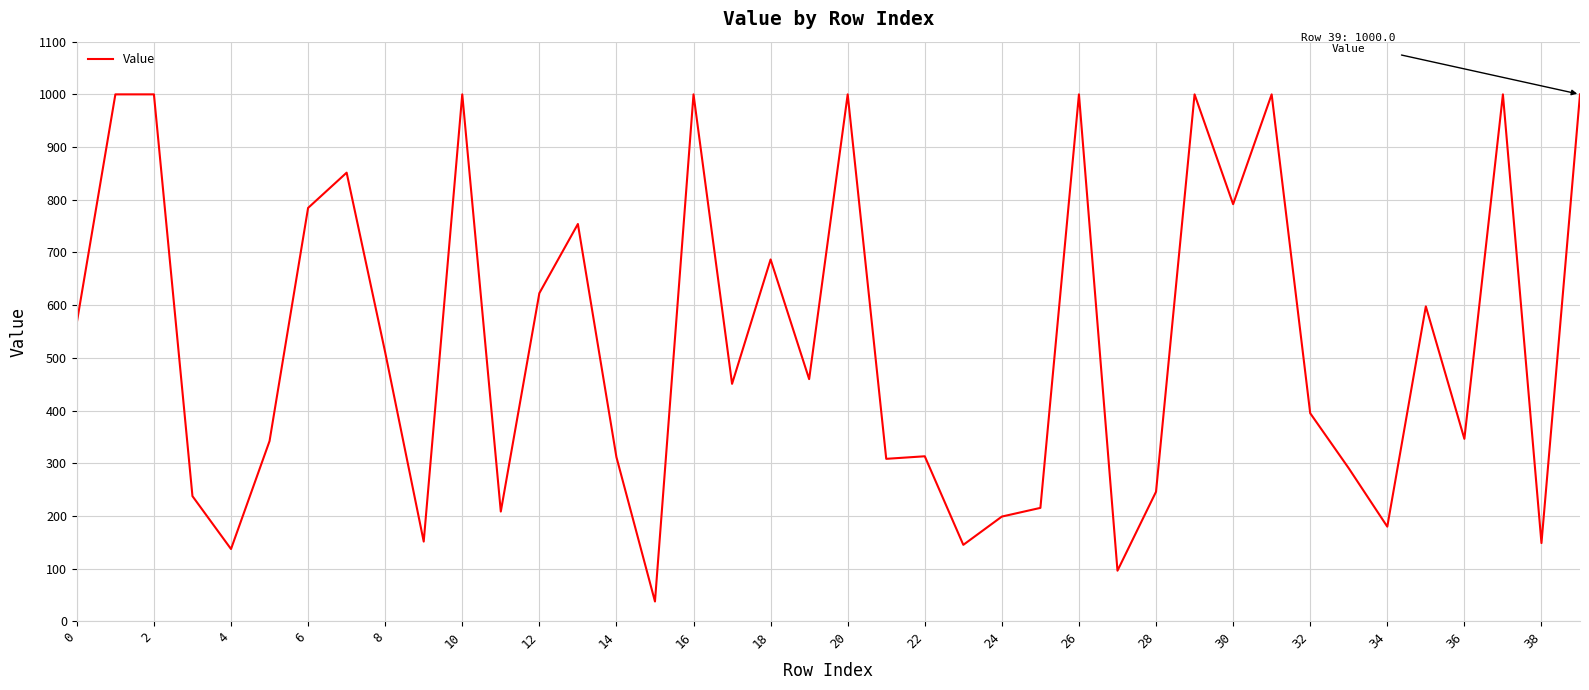

What is the difference between the maximum and minimum values?

962.3